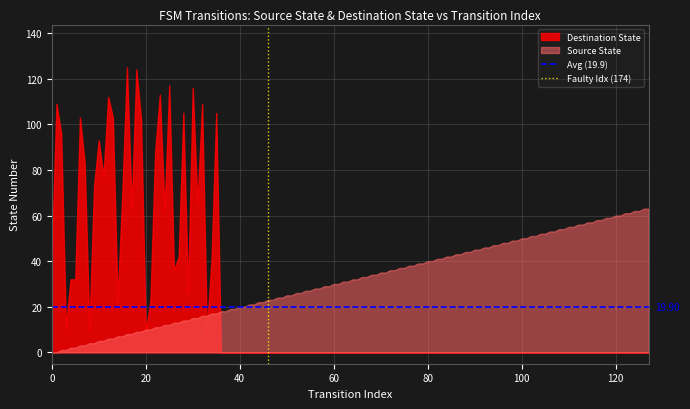

Which series changed the most between 0 and 20?

Destination State